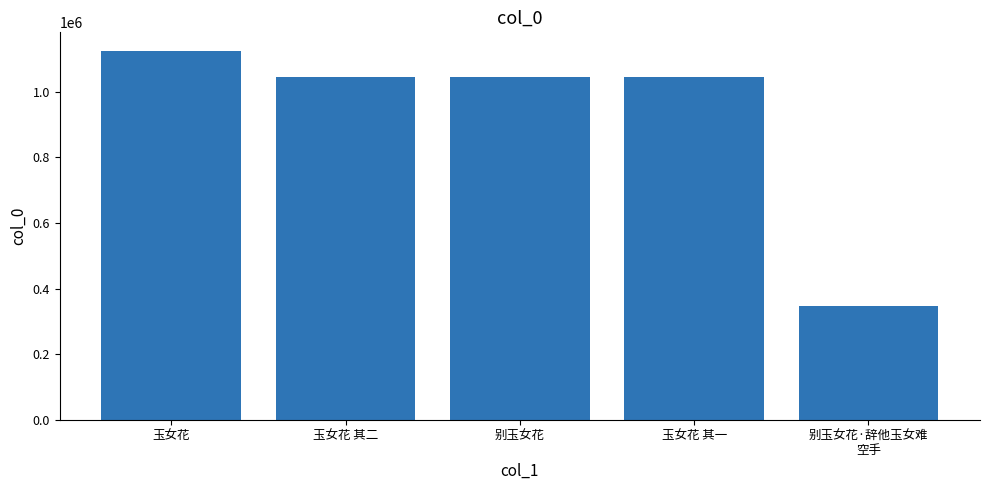

At which label is the value closest to 735651?

玉女花 其一